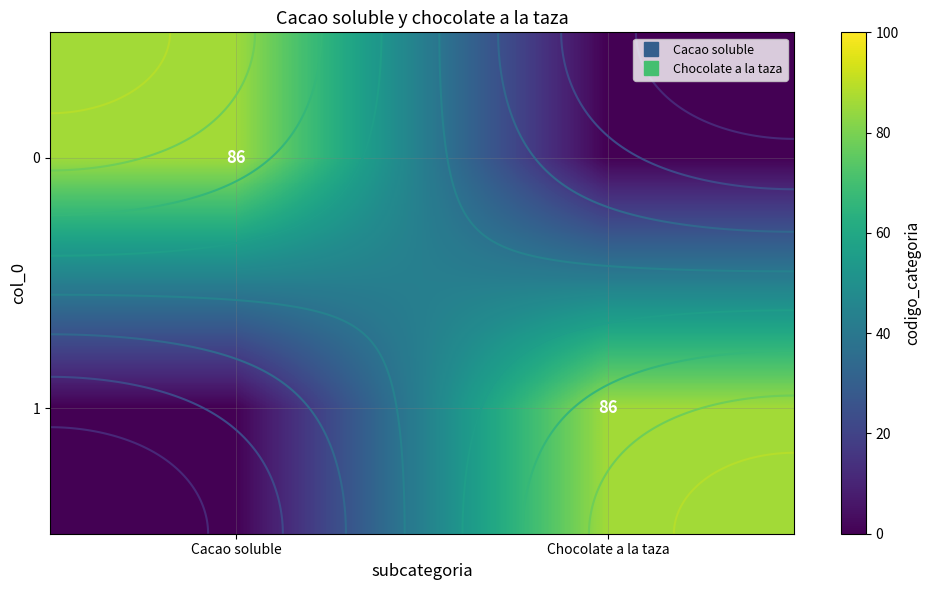

What is the sum of all 0 values?

86